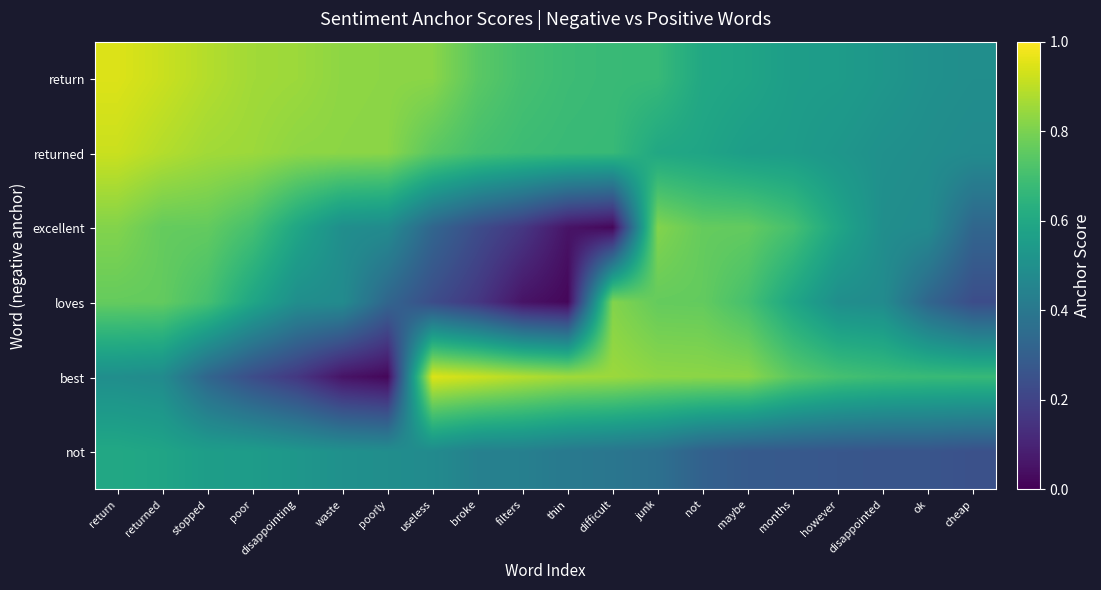

Rank the series by their maximum value, from highest to lowest.

return, best, returned, excellent, loves, not